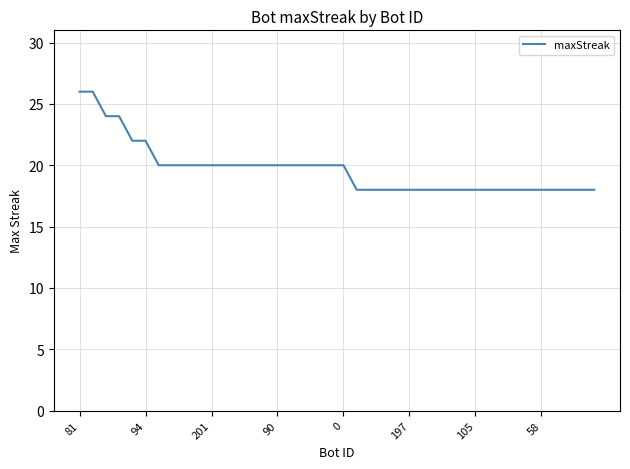

What is the difference between the maximum and minimum values?

8